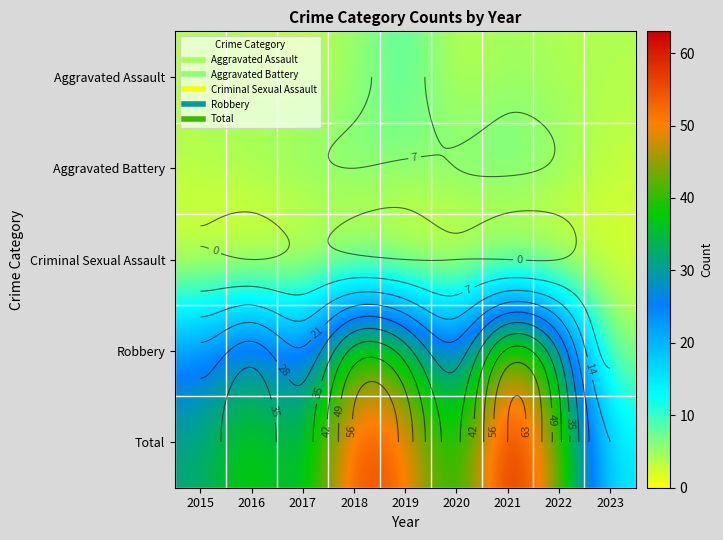

Is it true that Criminal Sexual Assault equals 1 at 2021?

False